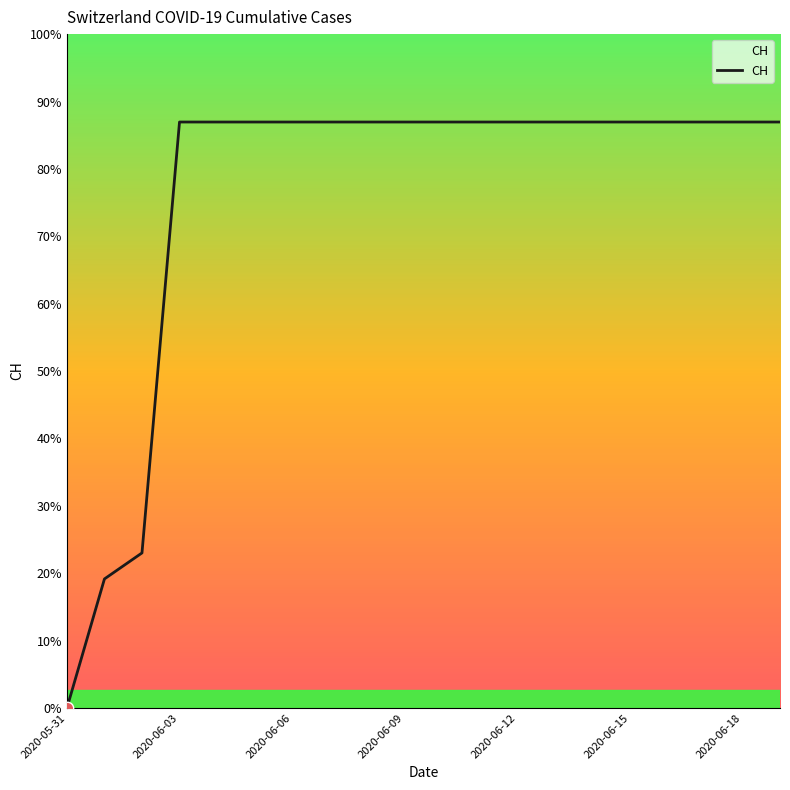

Does the chart have visible grid lines?

No